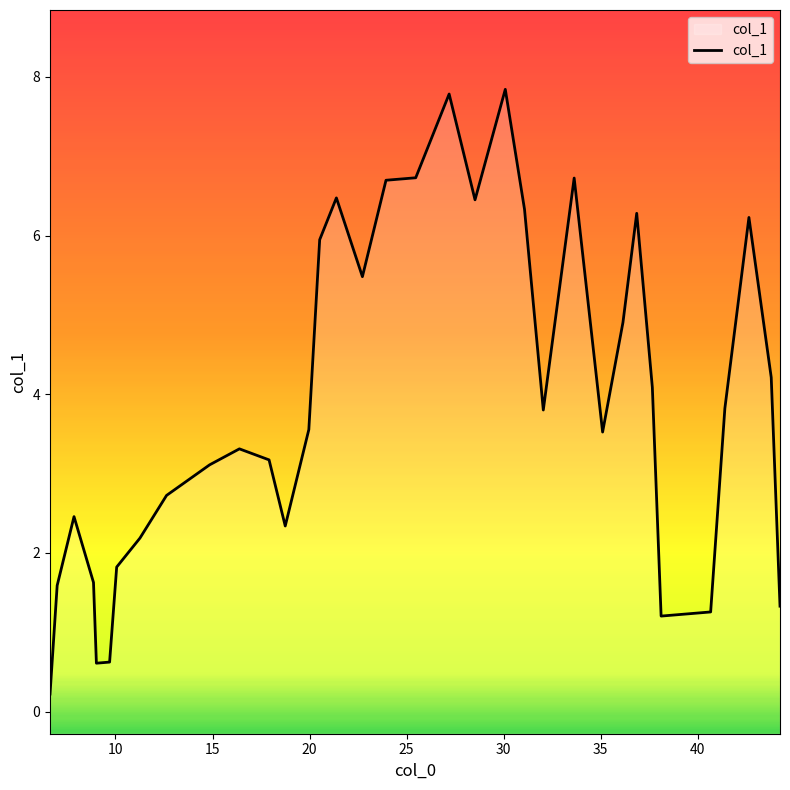

True or false: the data has more than 2 interior local peaks.

True